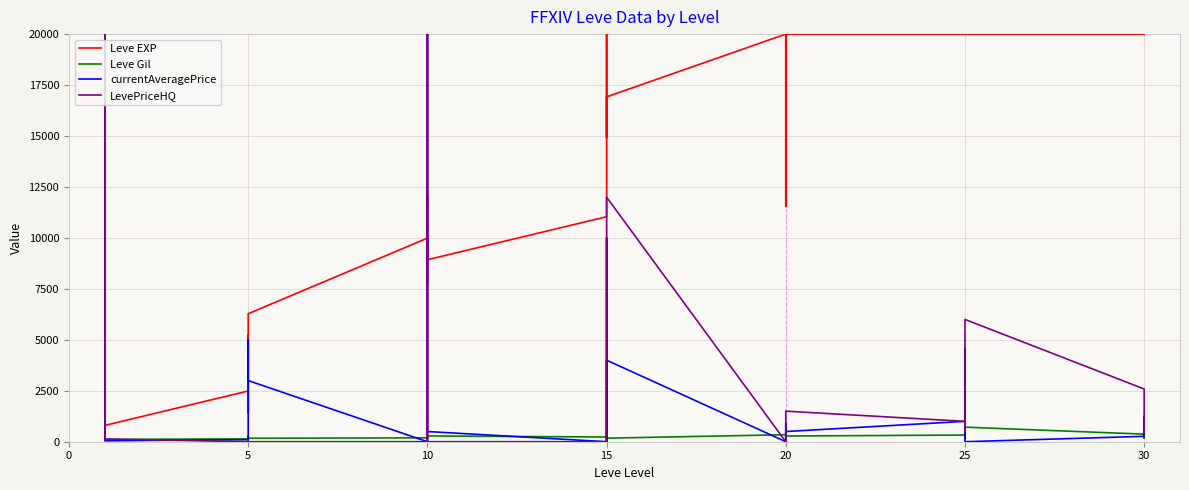

Reading left to right, transcribe all the data shown in this chart.

Leve EXP: 800.0	2040.0	1330.0	1330.0	800.0	2490.0	1420.0	5220.0	1420.0	3600.0	6280.0	9990.0	8930.0	12030.0	7880.0	8930.0	11040.0	20000.0	14920.0	16920.0	20000.0	11560.0	17120.0	20000.0	20000.0	20000.0	20000.0	20000.0	20000.0	20000.0	20000.0	20000.0
Leve Gil: 113.0	114.0	114.0	115.0	112.0	139.0	169.0	293.0	140.0	170.0	169.0	191.0	169.0	230.0	168.0	284.0	230.0	468.0	172.0	174.0	344.0	101.0	485.0	281.0	326.0	229.0	203.0	715.0	372.0	296.0	175.0	440.0
currentAveragePrice: 376.4	20000.0	90.7	711.1	46.0	100.0	68.3	0.0	53.1	5000.0	3000.0	0.0	2056.6	15000.0	20000.0	500.0	0.0	10000.0	0.0	4000.0	0.0	0.0	915.1	500.0	999.7	211.1	4565.0	0.0	265.3	325.7	1251.5	346.0
LevePriceHQ: 564.0	20000.0	101.0	1260.0	135.0	0.0	52.0	0.0	0.0	0.0	0.0	0.0	0.0	15000.0	20000.0	0.0	0.0	0.0	0.0	12000.0	0.0	0.0	1401.3	1500.0	999.5	500.0	6000.0	6000.0	2587.5	1938.0	1525.0	439.5